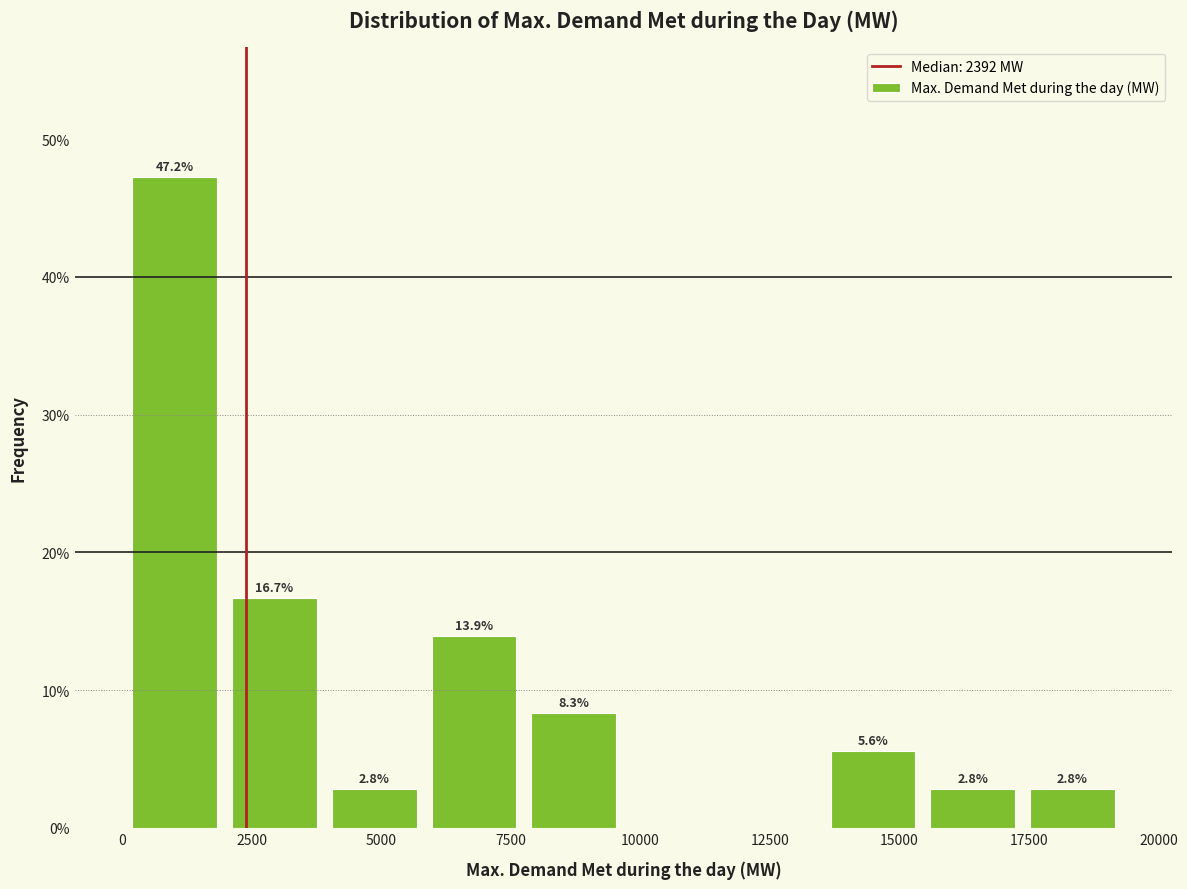

Read against the x-axis, roughly where is the centre of the tallest bar?

1000